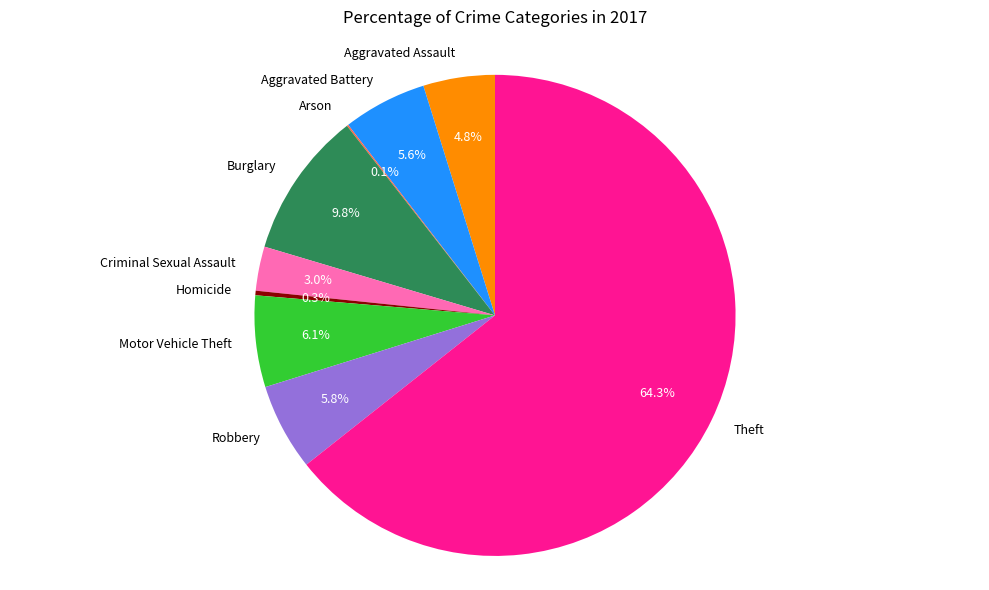

Which slice is the largest?

Theft